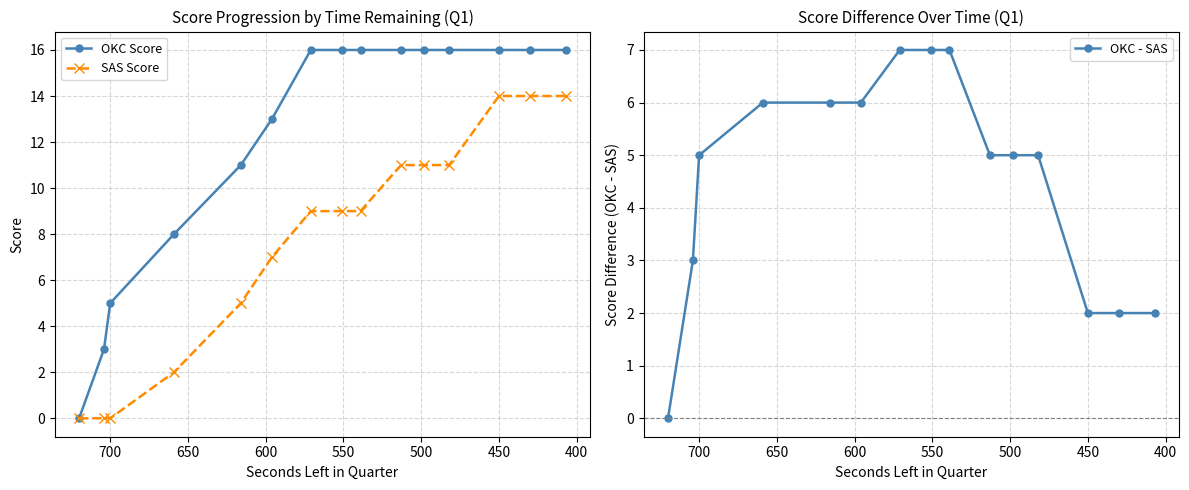

Count the number of categories in the chart.

15